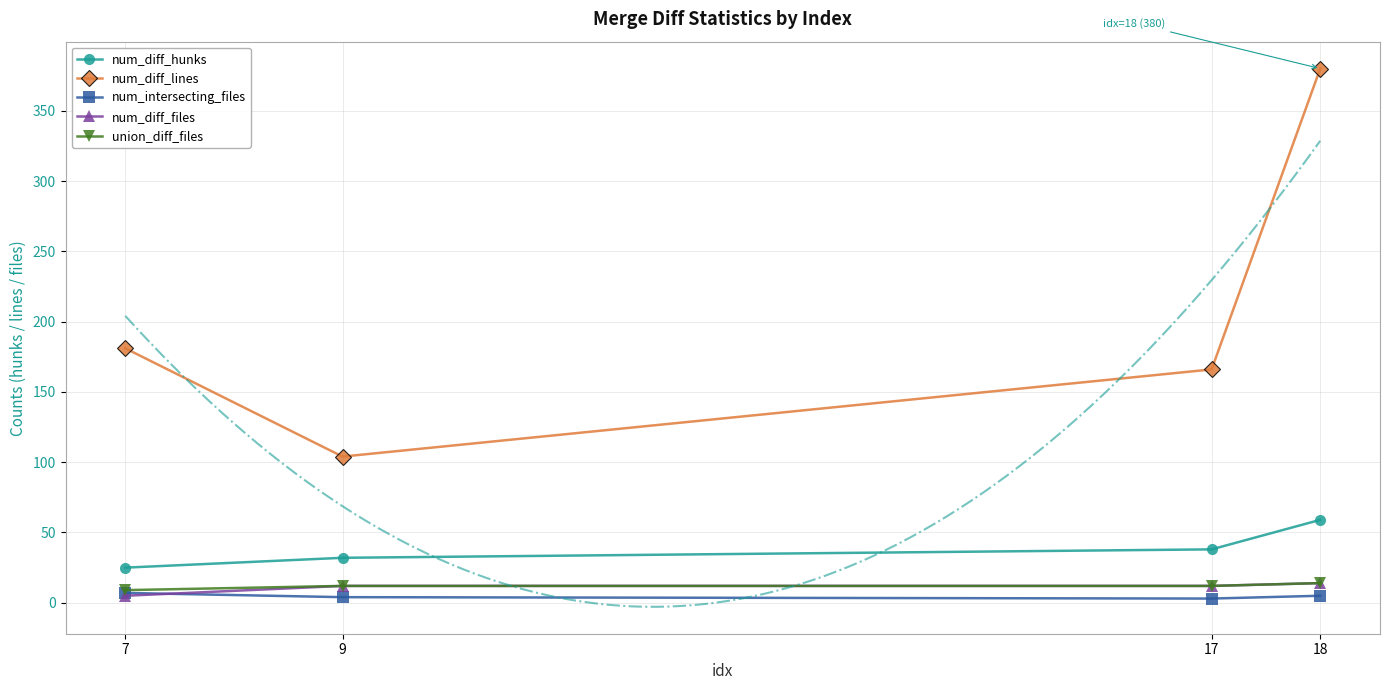

Which has a higher value, 17 or 9?

17